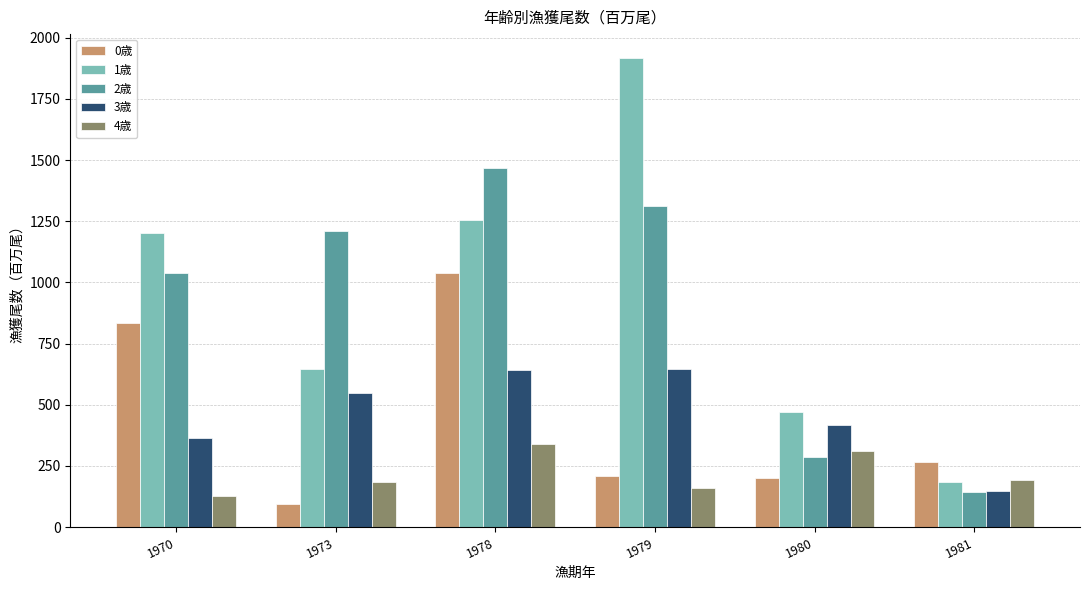

How many data points in 1歳 are less than 1202?

3